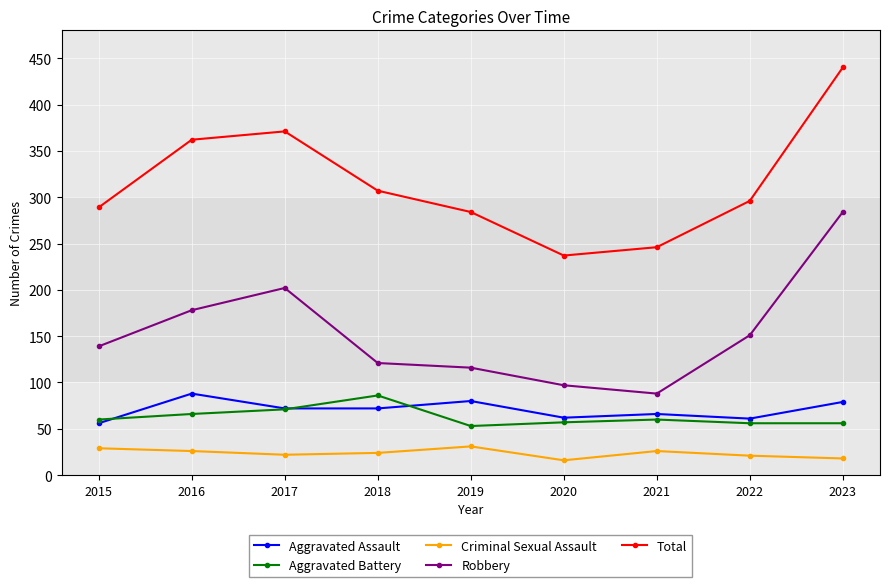

Read the Robbery value at 2017, to the nearest 5.

200